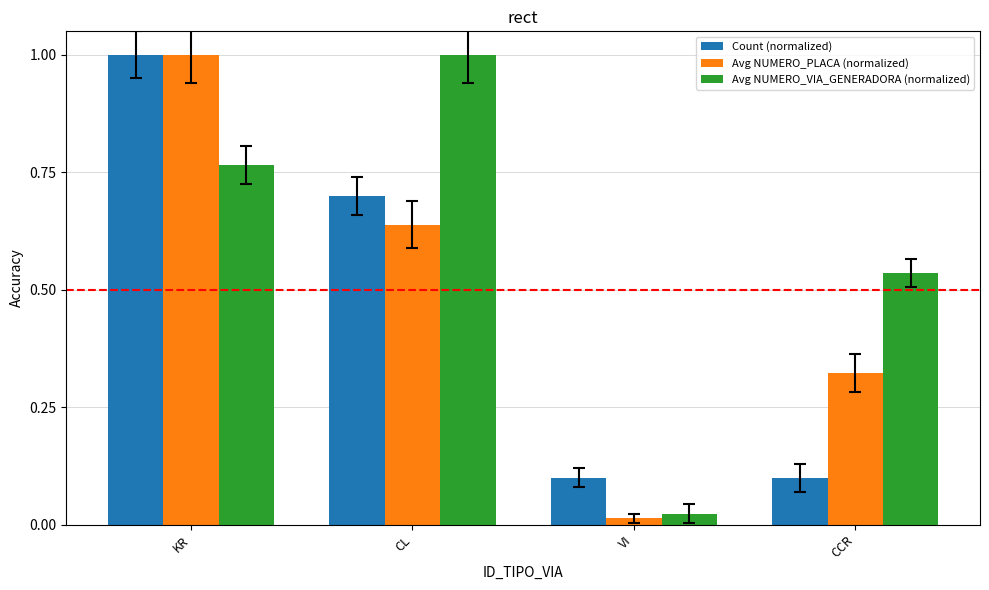

Are the bars grouped side by side (vs. stacked)?

Yes